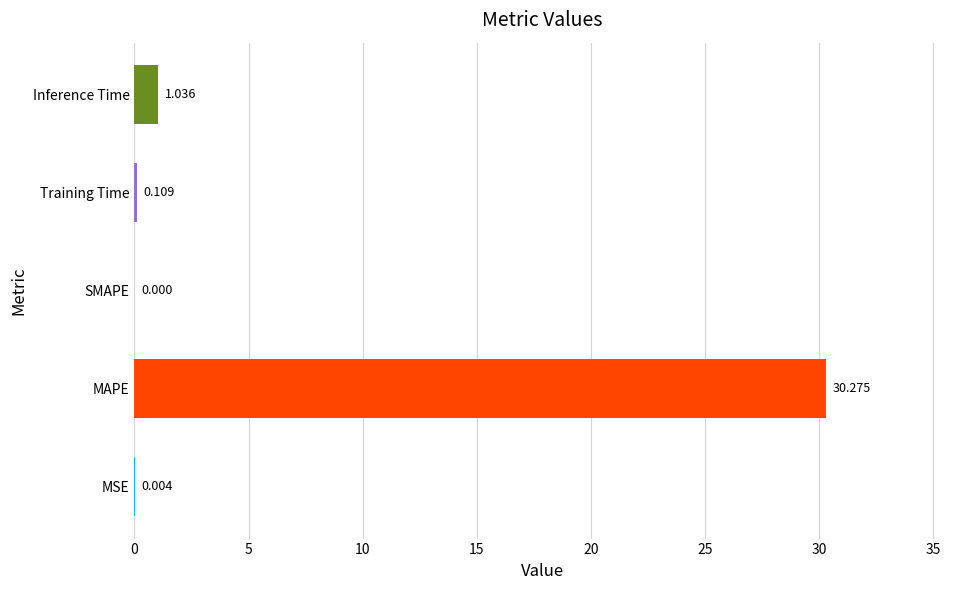

Are the bars horizontal?

Yes